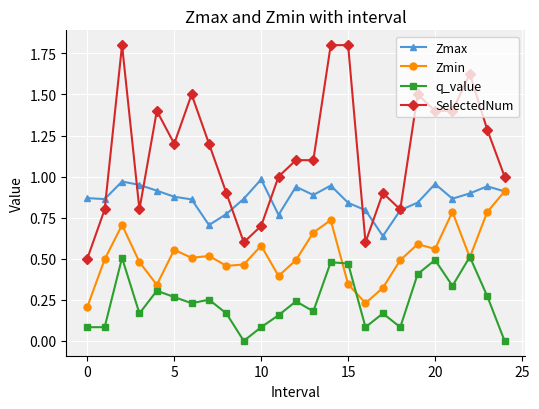

True or false: SelectedNum has more than 1 points higher than both neighbors.

True